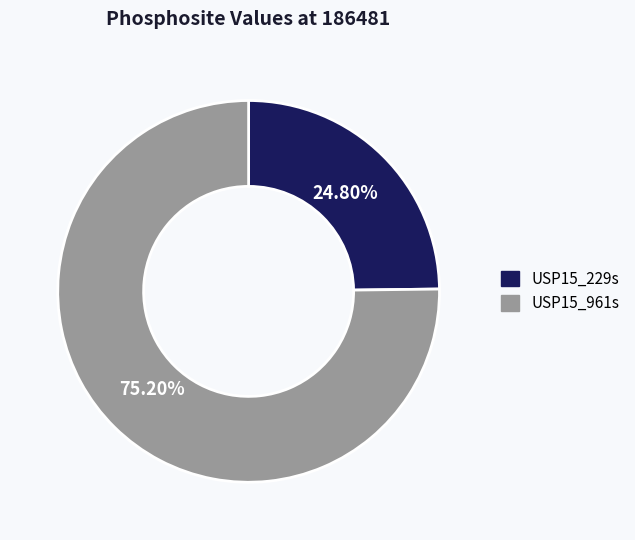

Is there any slice that represents more than half of the pie?

Yes